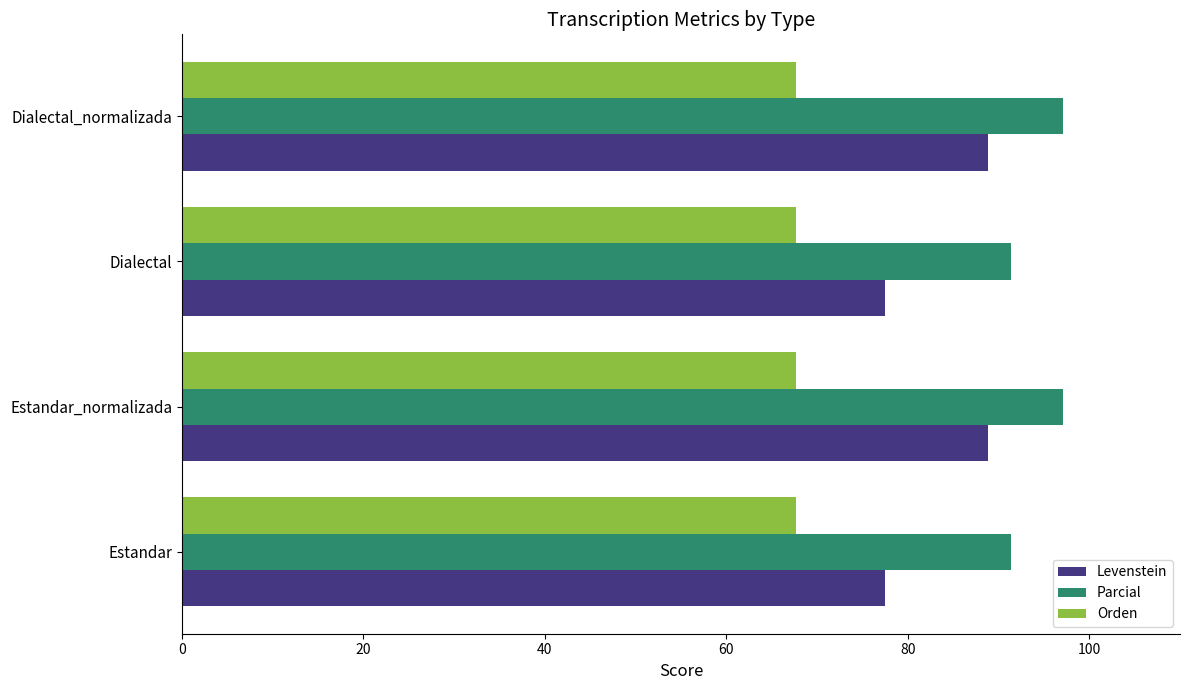

What value does the Parcial series have at Estandar?

91.4